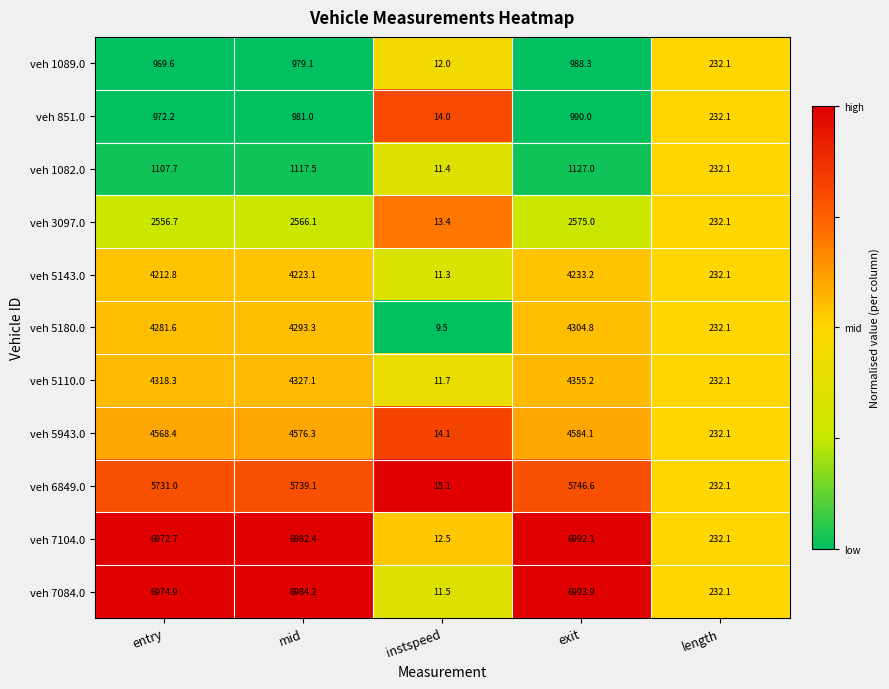

What is the difference between the second highest and minimum values in the veh 1082.0 series?

1106.1